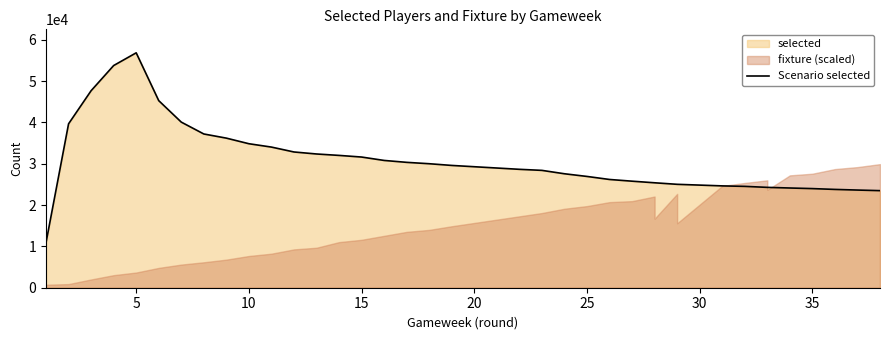

How many lines are shown in the chart?

1